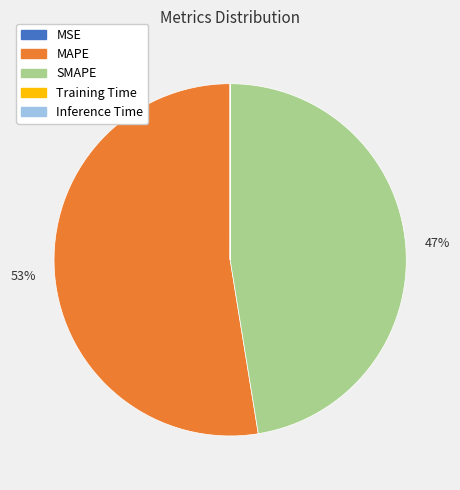

The MAPE slice represents 53% of the pie. True or false?

True